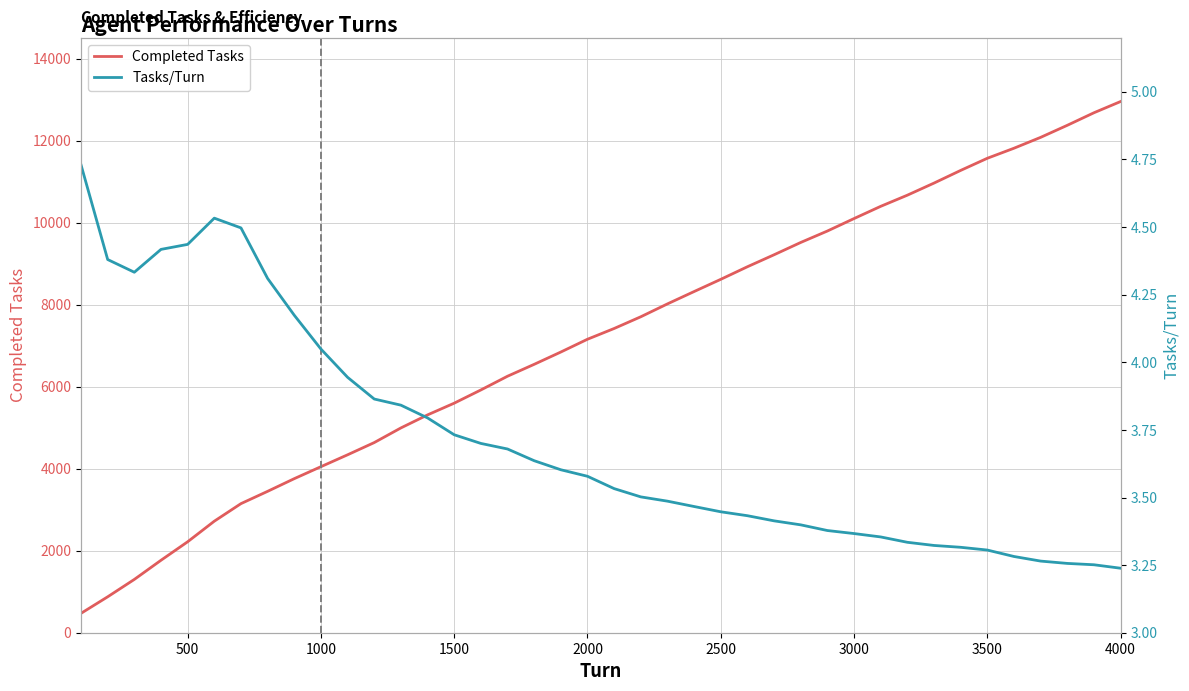

True or false: Completed Tasks has a value of 5598 at 1500.

True